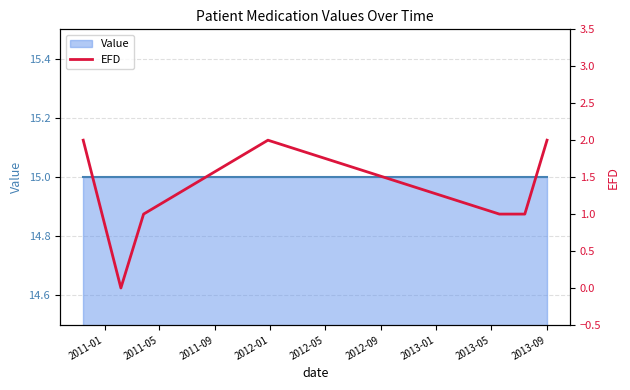

True or false: the data shows 1 at 2011-05.

False